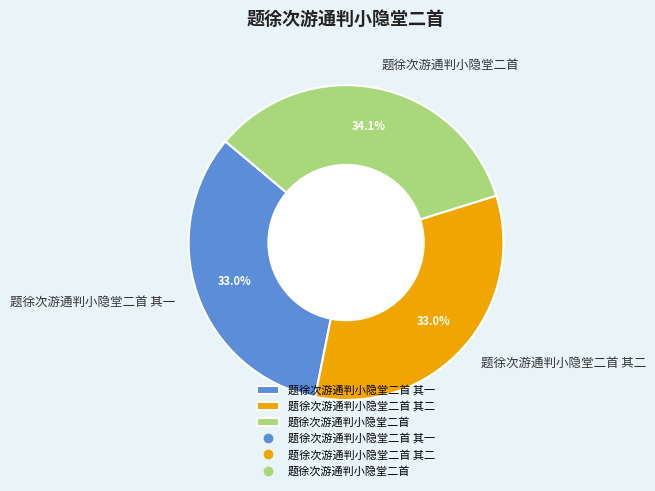

Is the sum of 题徐次游通判小隐堂二首 and 题徐次游通判小隐堂二首 其一 greater than half?

Yes